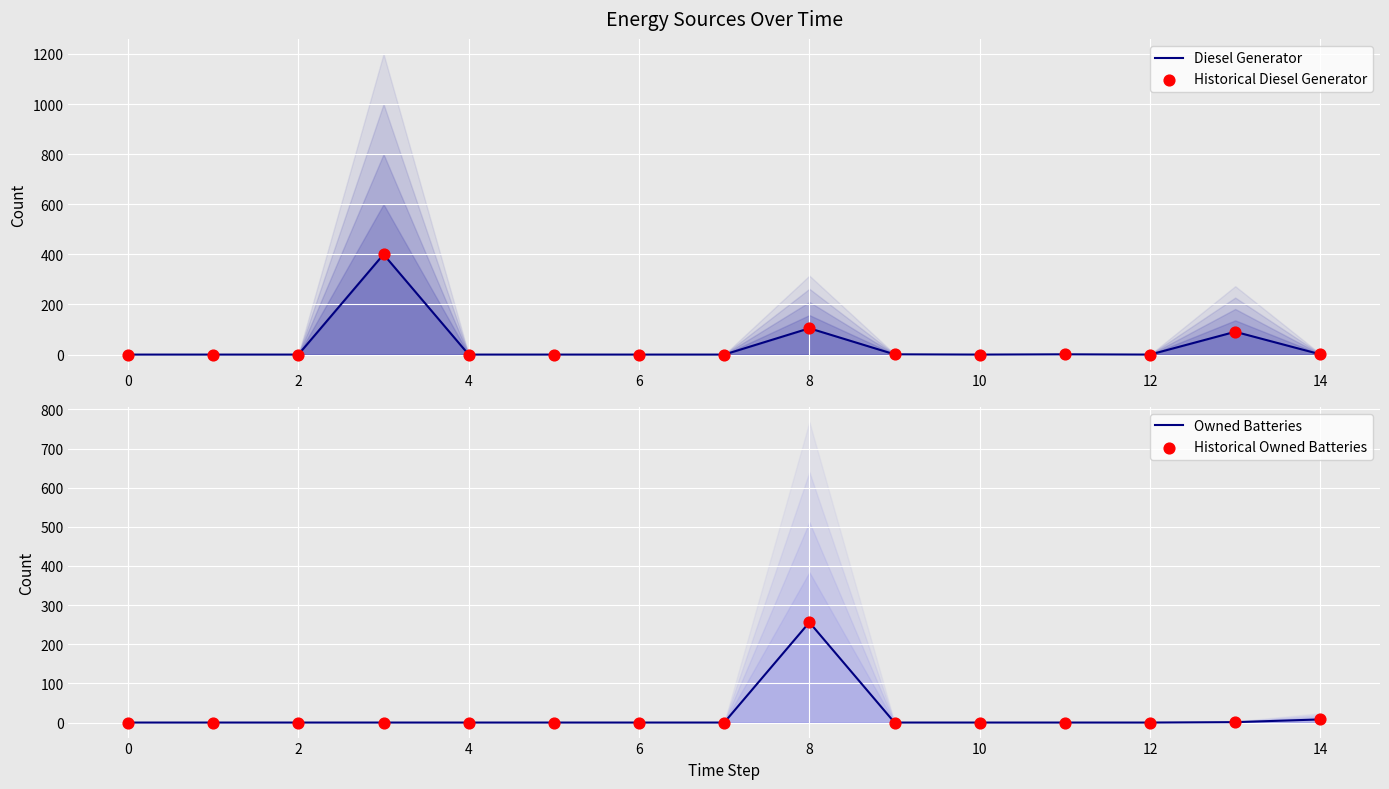

Is the value of Historical Diesel Generator at 12 greater than the value of Historical Owned Batteries at 12?

No